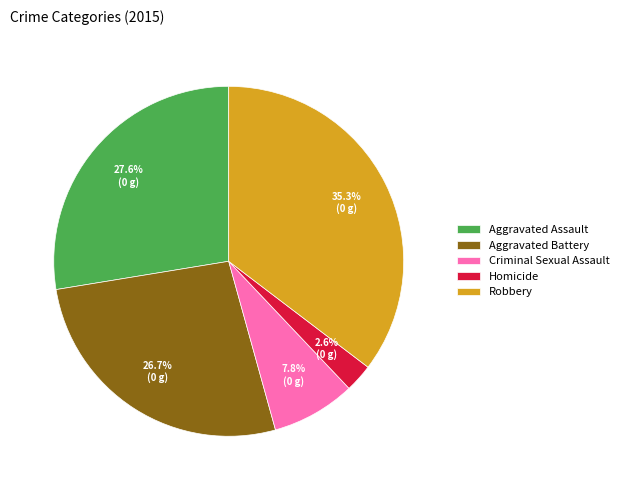

Approximately how many times larger is the value at Aggravated Battery compared to Criminal Sexual Assault?

3.4